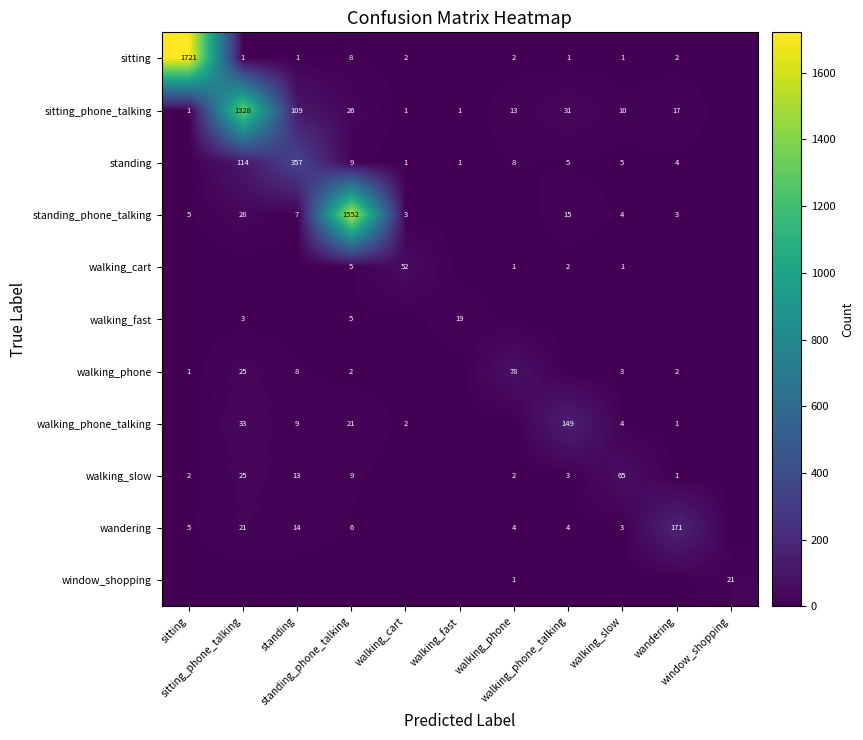

Which series has the largest range (max minus min)?

sitting